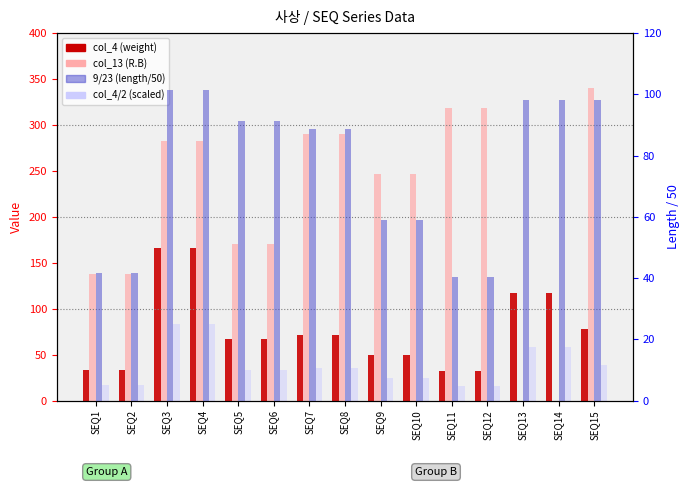

Which series changed the most between SEQ1 and SEQ9?

col_13 (R.B)